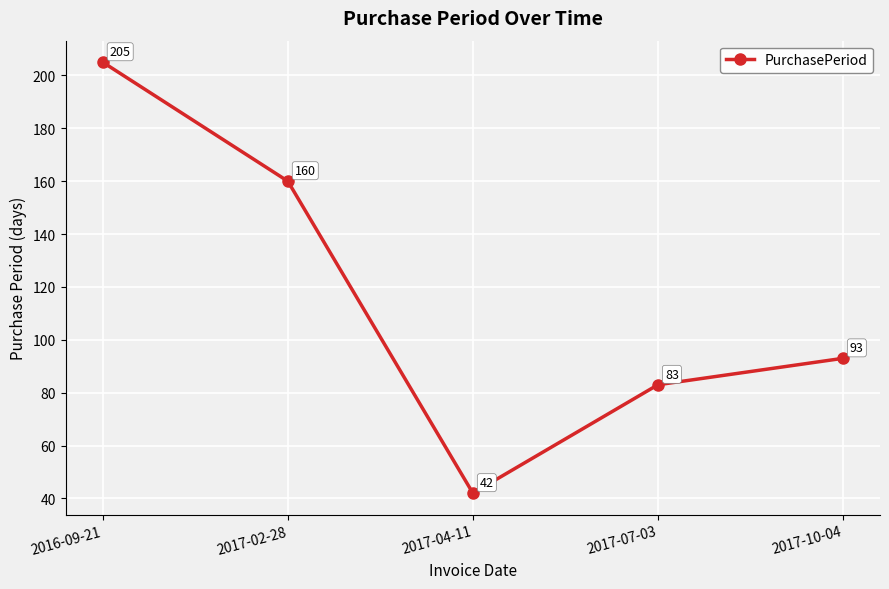

What is the average value?

117